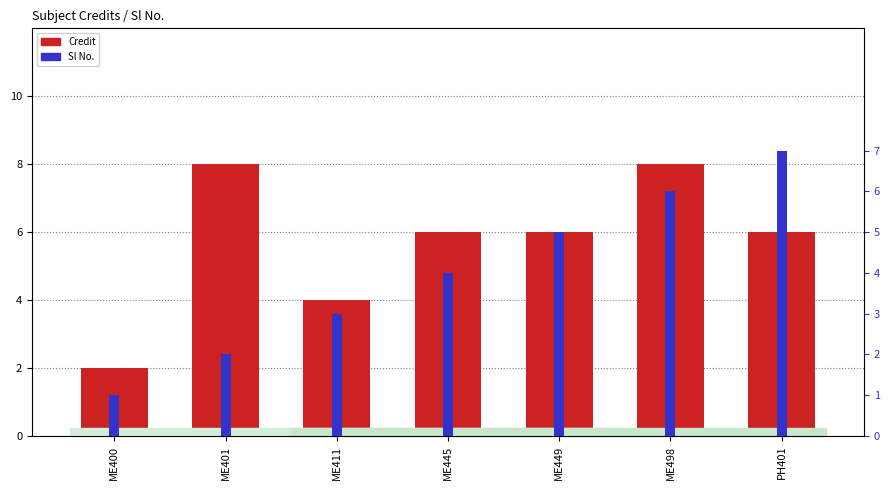

What is the maximum value shown in the chart?

8